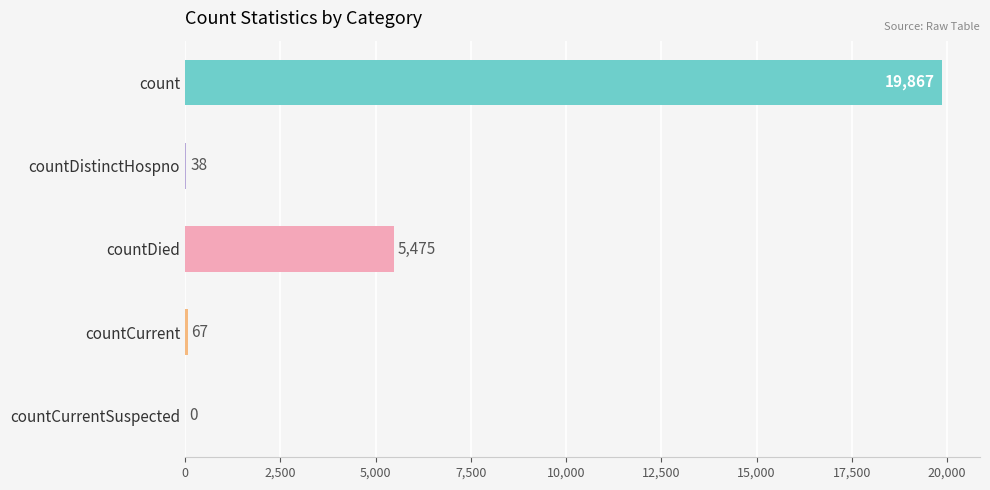

Reading top to bottom, list all the values displayed in this chart.

count=19867	countDistinctHospno=38	countDied=5475	countCurrent=67	countCurrentSuspected=0